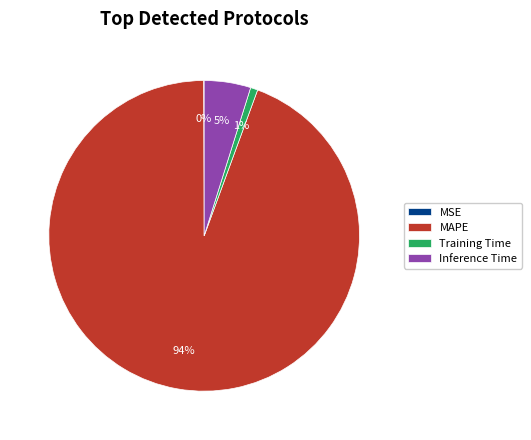

True or false: Training Time accounts for 1% of the total.

True